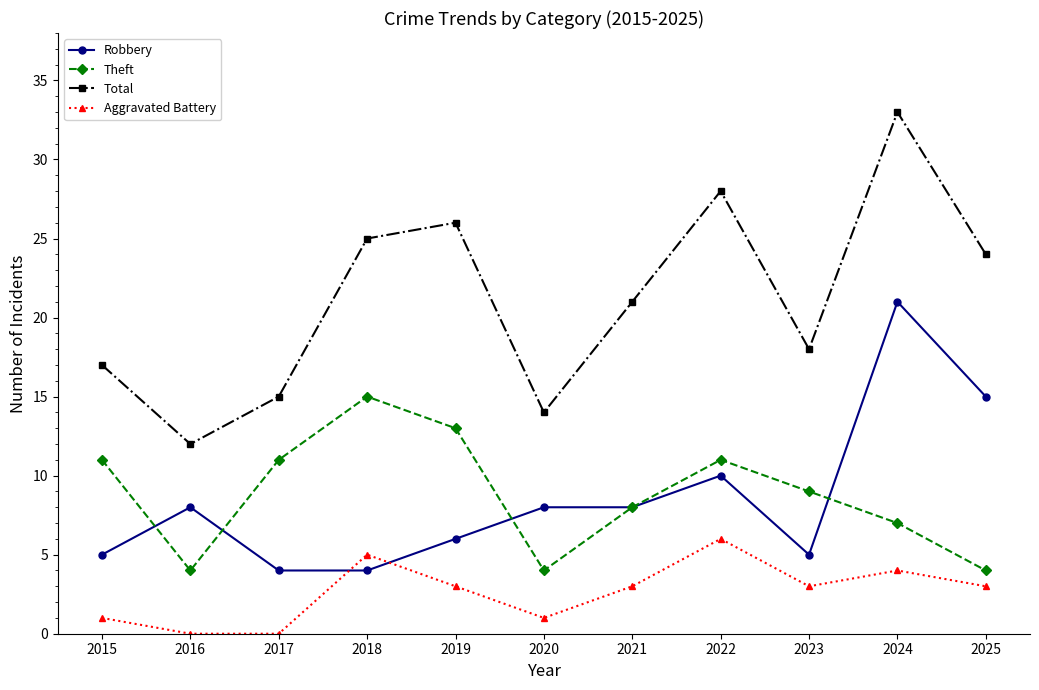

What is the spread (max minus min) of values at 2018?

21